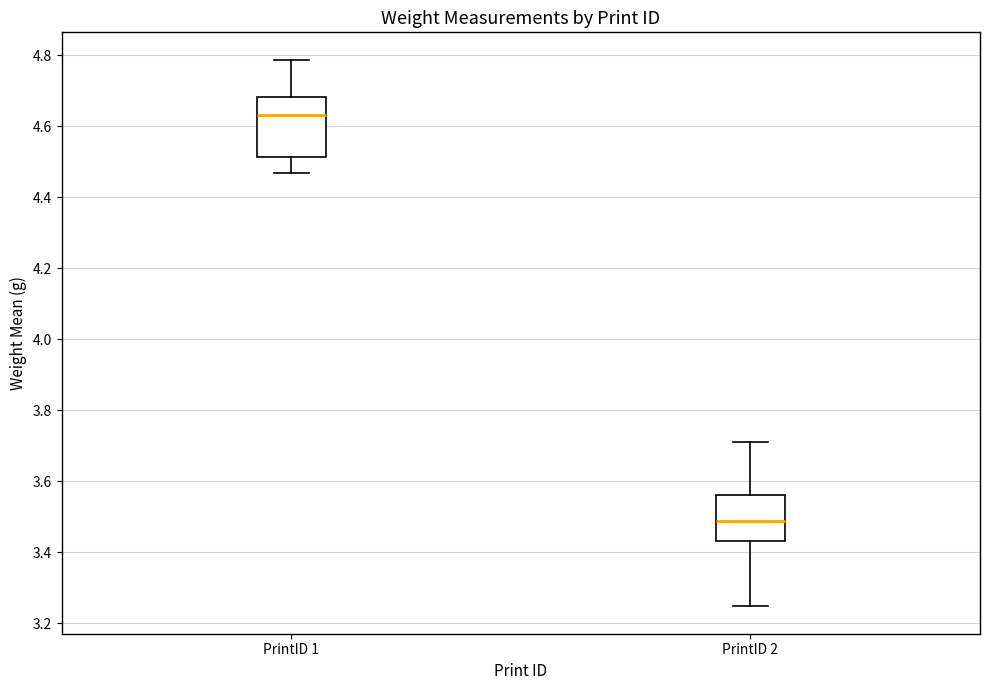

Reading left to right, read every box against the y-axis: the position of its median line, the range the box covers, and the ends of its whiskers. The values are not printed on the chart, so give them approximately, as read against the axis.

PrintID 1: median 4.64, box 4.52 to 4.68, whiskers 4.46 to 4.78
PrintID 2: median 3.48, box 3.44 to 3.56, whiskers 3.24 to 3.72